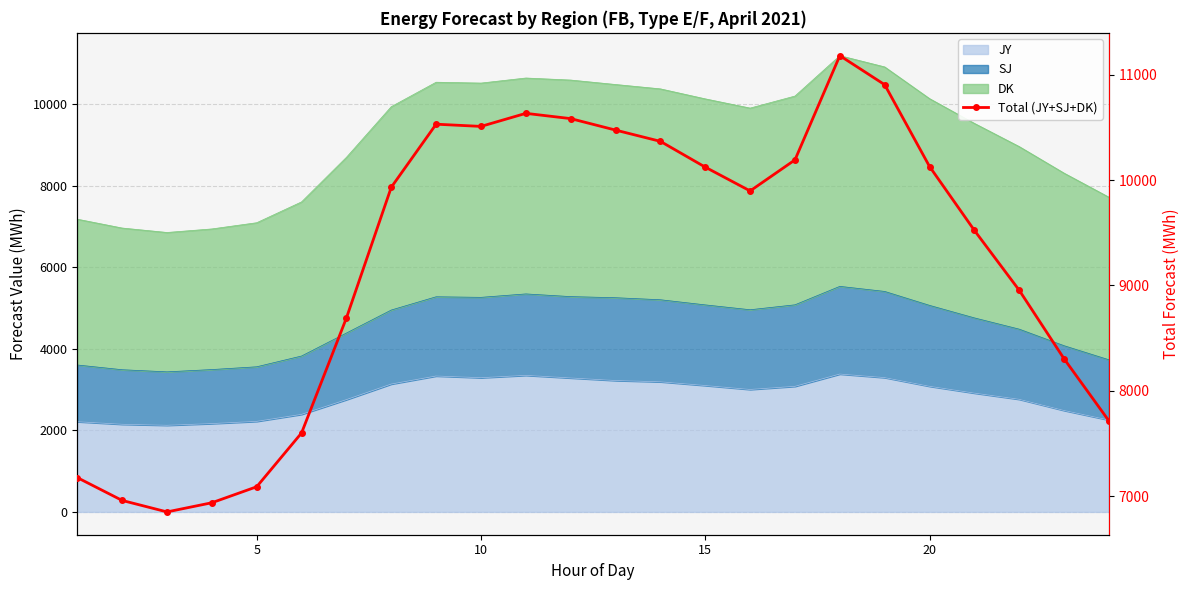

What is the greatest value displayed?

11183